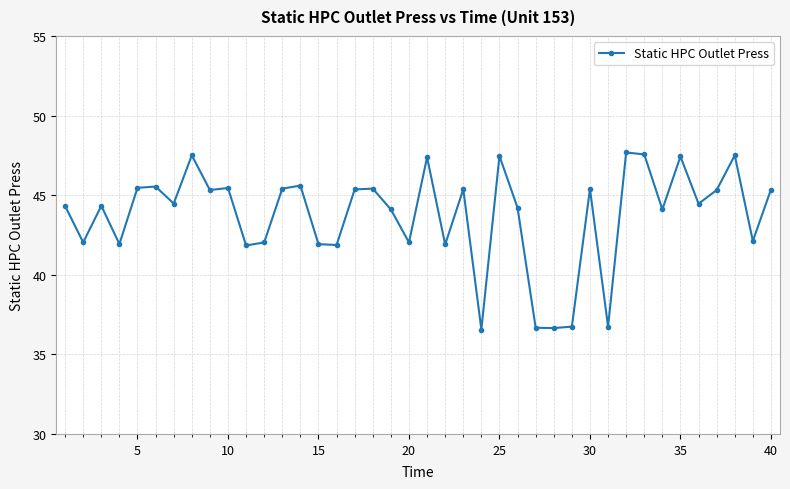

What is the average value?

43.7